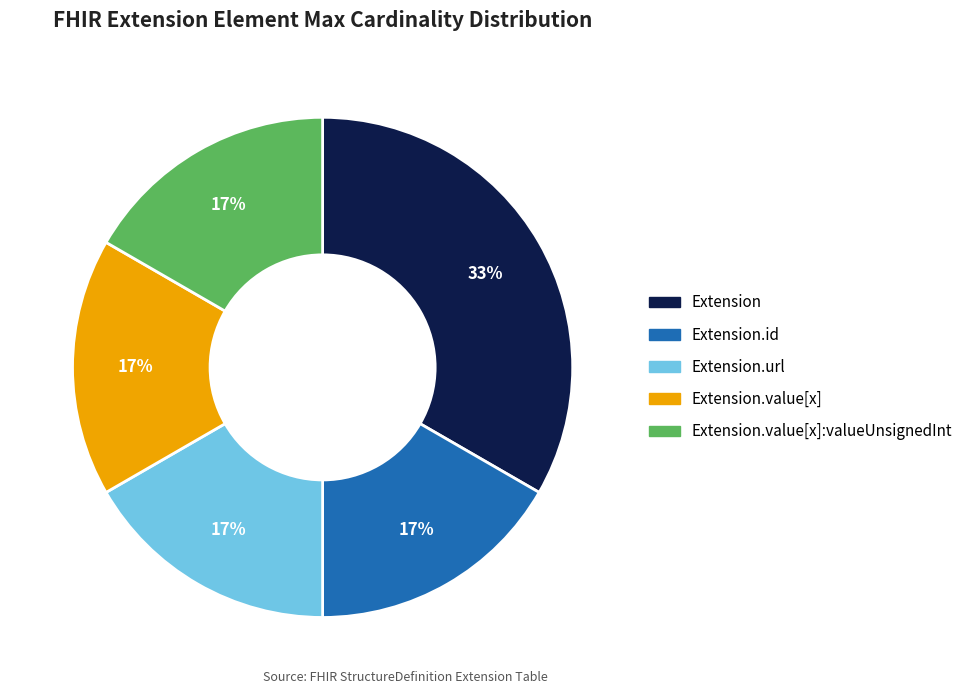

Does any single category account for the majority?

No